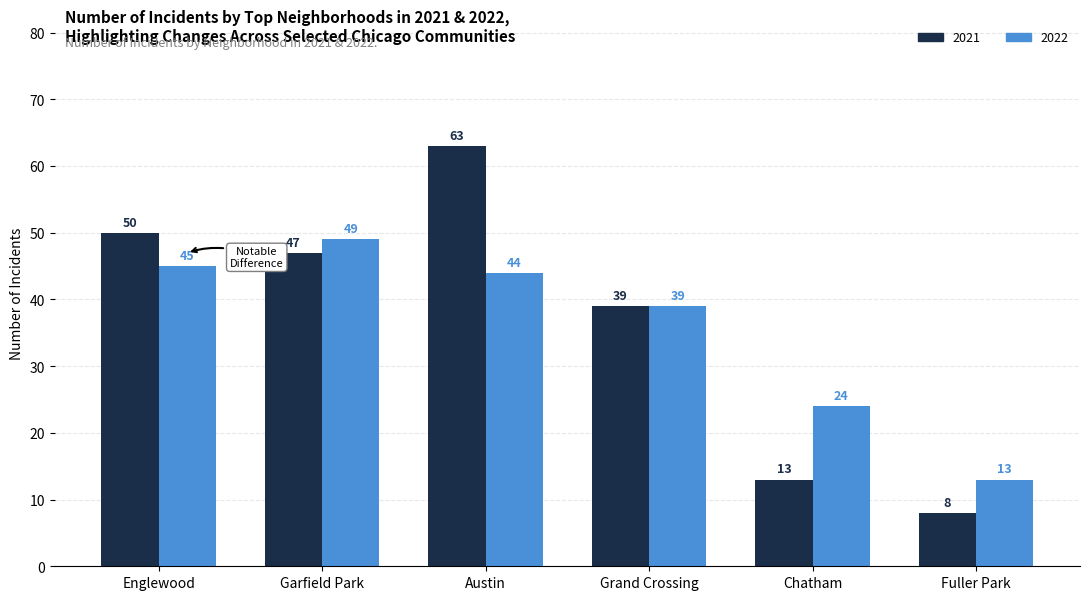

At which category does the chart reach its minimum across all series?

Fuller Park